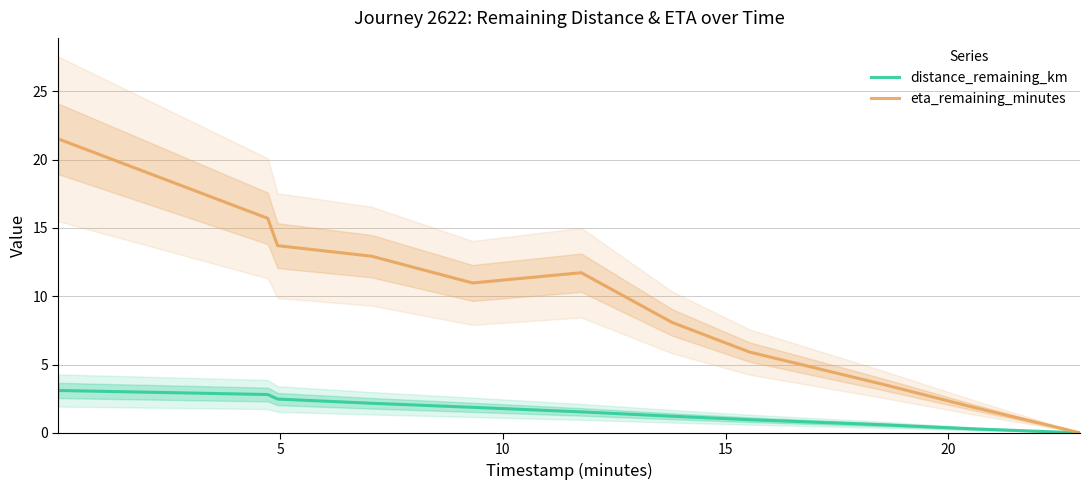

In eta_remaining_minutes, how many points are higher than both neighbors (excluding endpoints)?

1